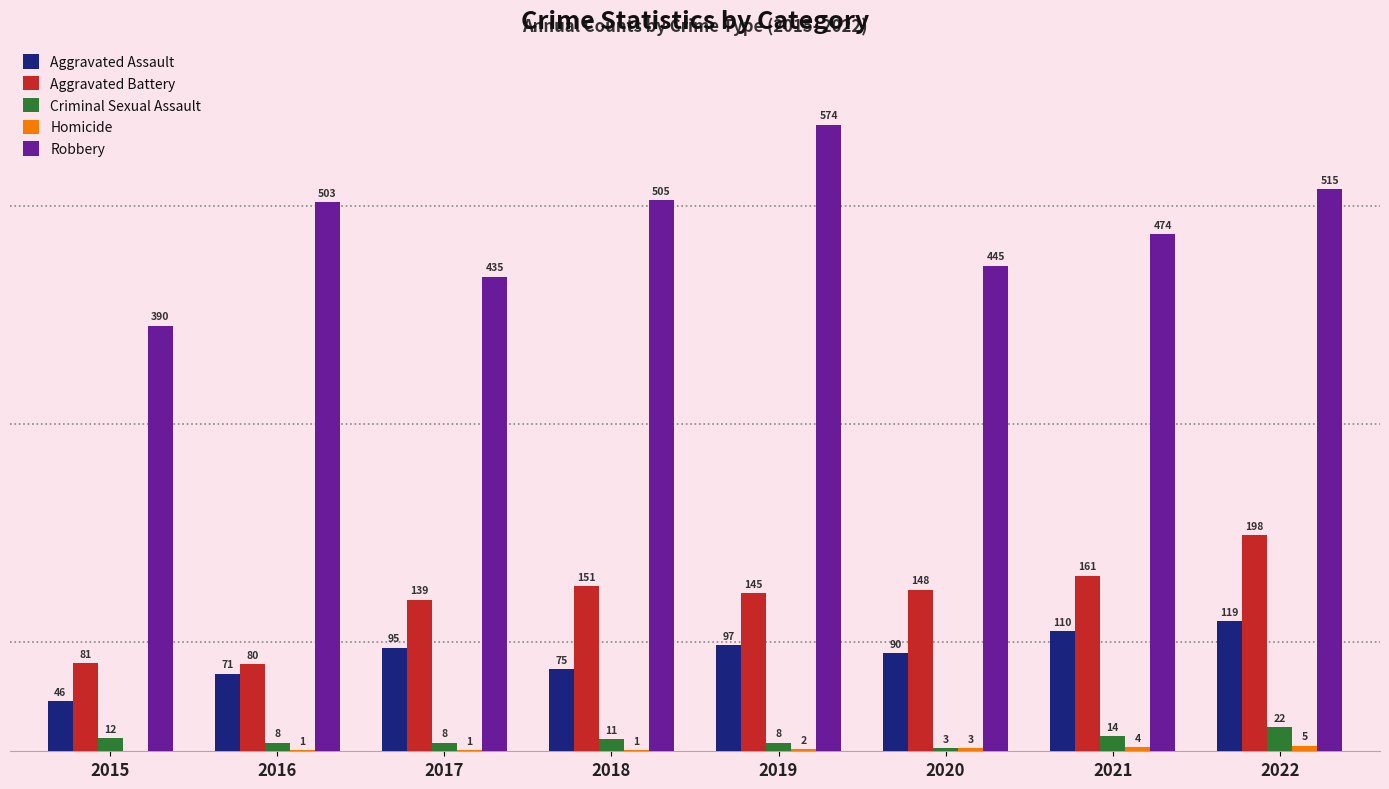

Which series has the largest total across all categories?

Robbery